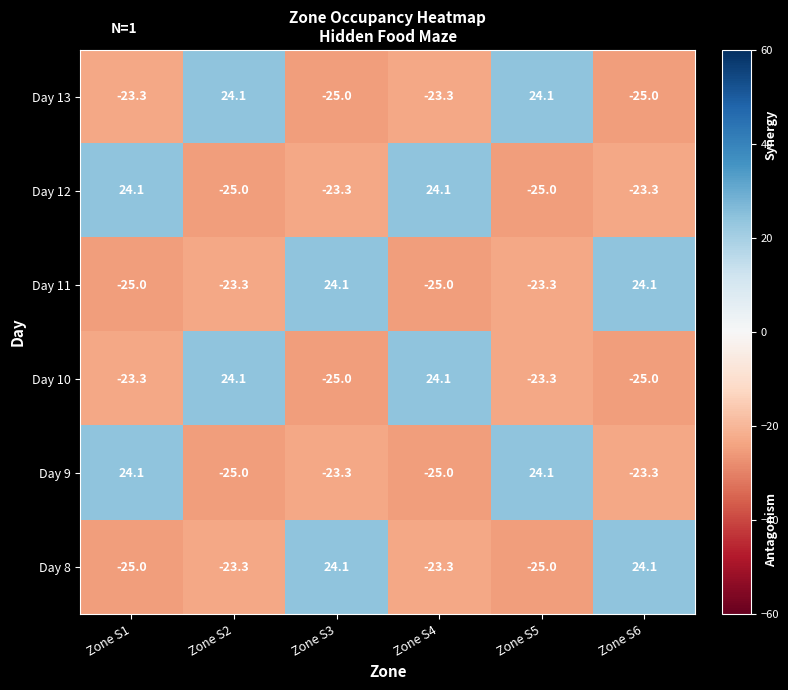

Is it true that Day 9 equals -10.6 at Zone S6?

False